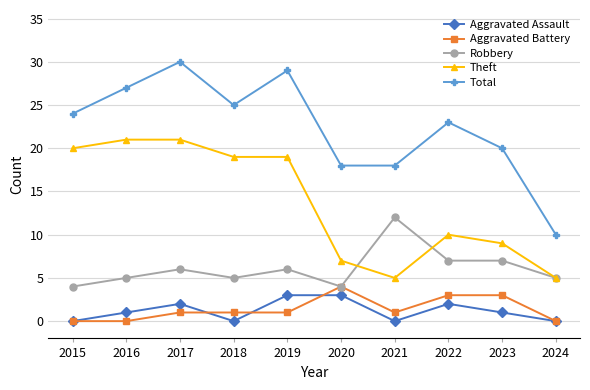

What is the value of the Aggravated Battery point at the 4th from the left?

1